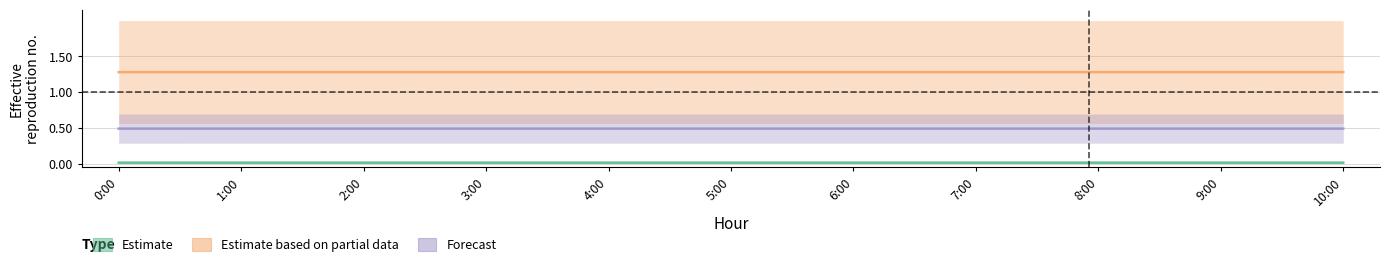

Rank the series at 5:00 from highest to lowest value.

Estimate based on partial data, Forecast, Estimate